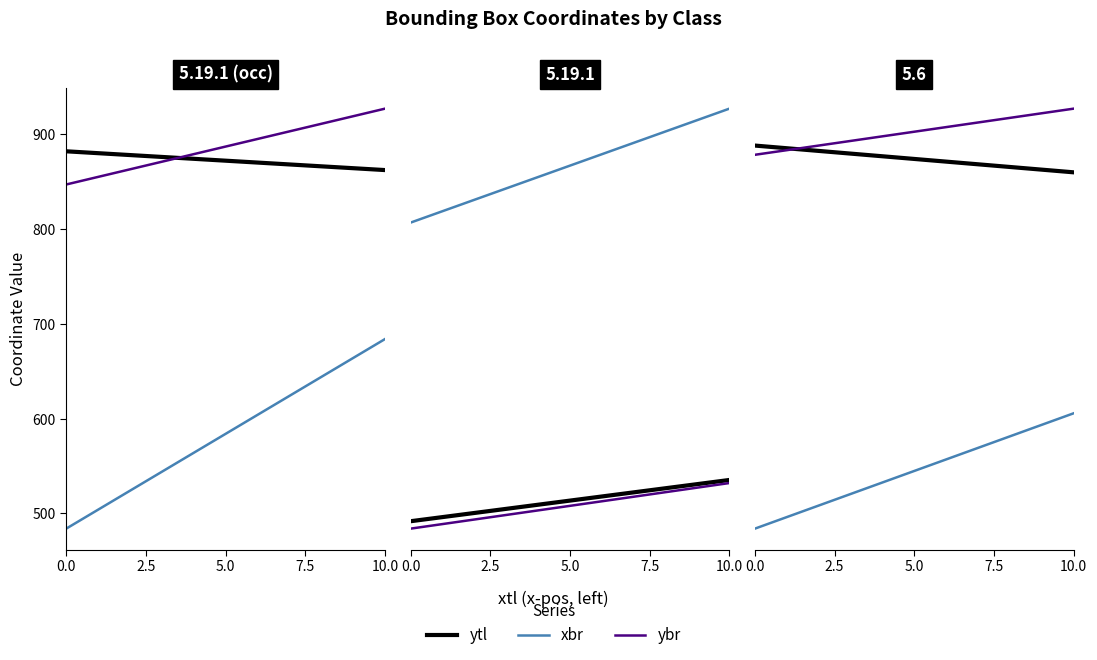

Which series has the largest total across all categories?

ybr